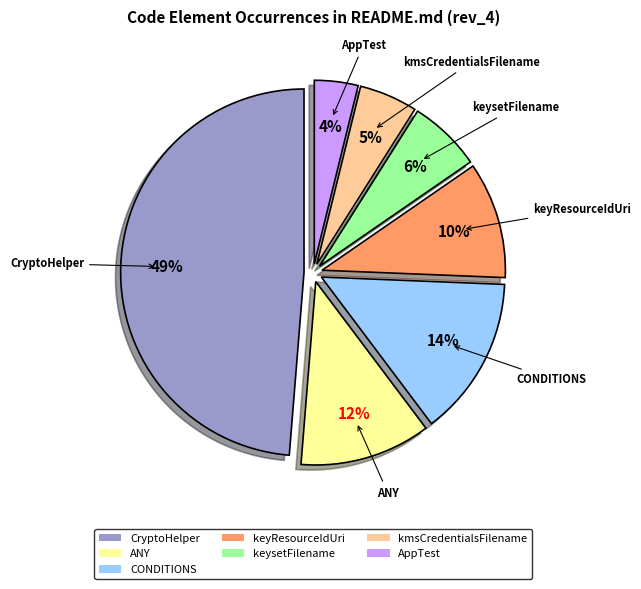

Which has a higher value, AppTest or kmsCredentialsFilename?

kmsCredentialsFilename